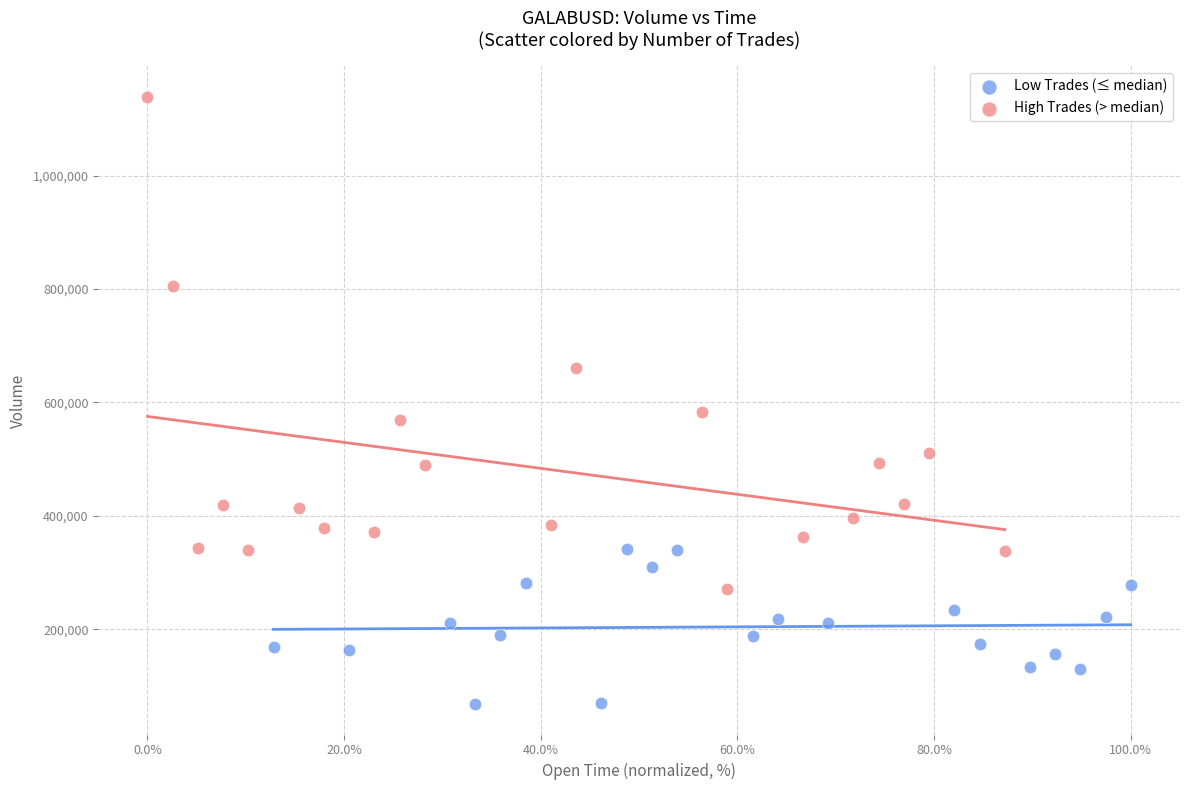

Which series contains the highest Y value?

High Trades (> median)